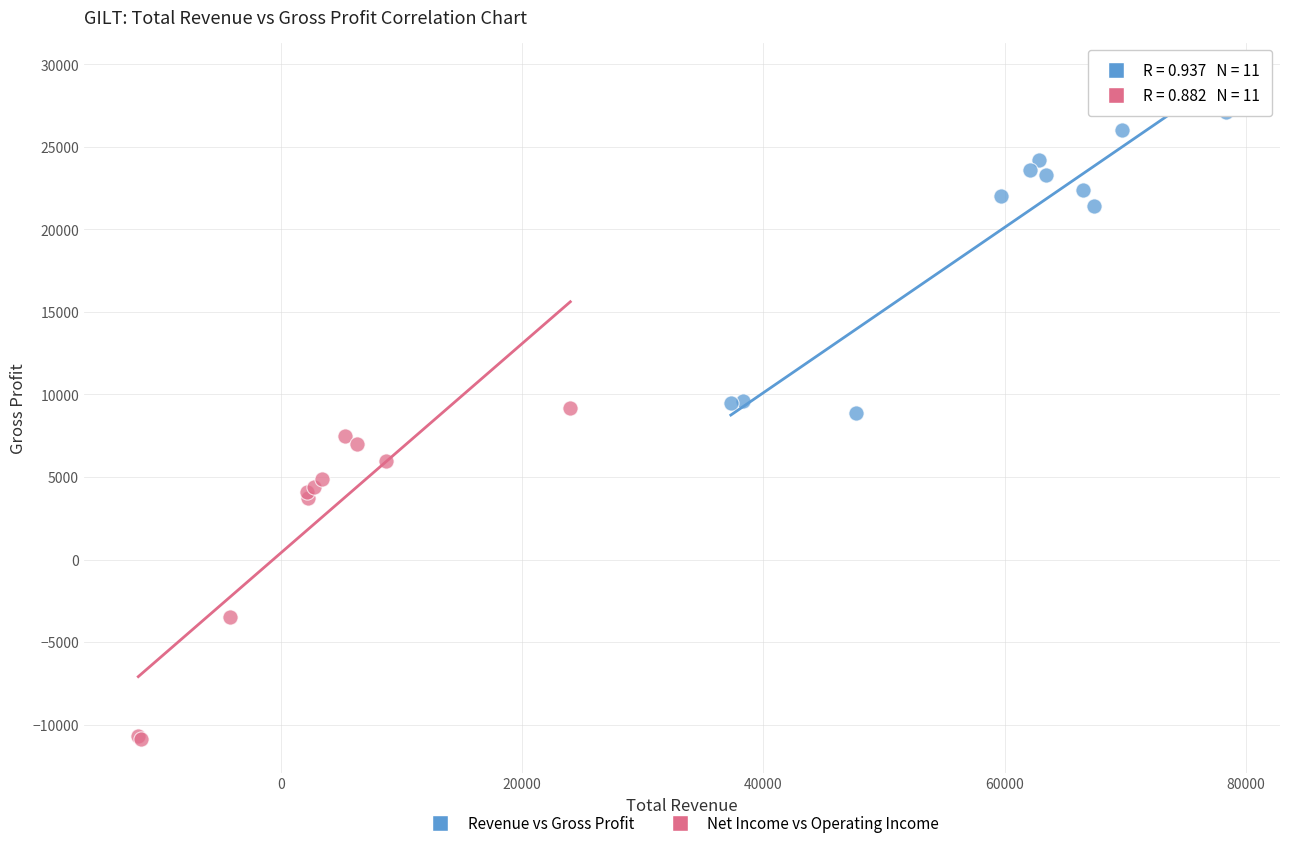

Which series has the widest spread of Y values?

Net Income vs Operating Income